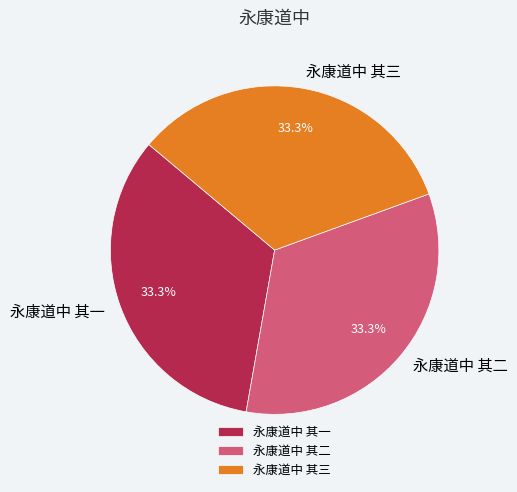

What percentage is the 永康道中 其二 slice, to the nearest percent?

33%